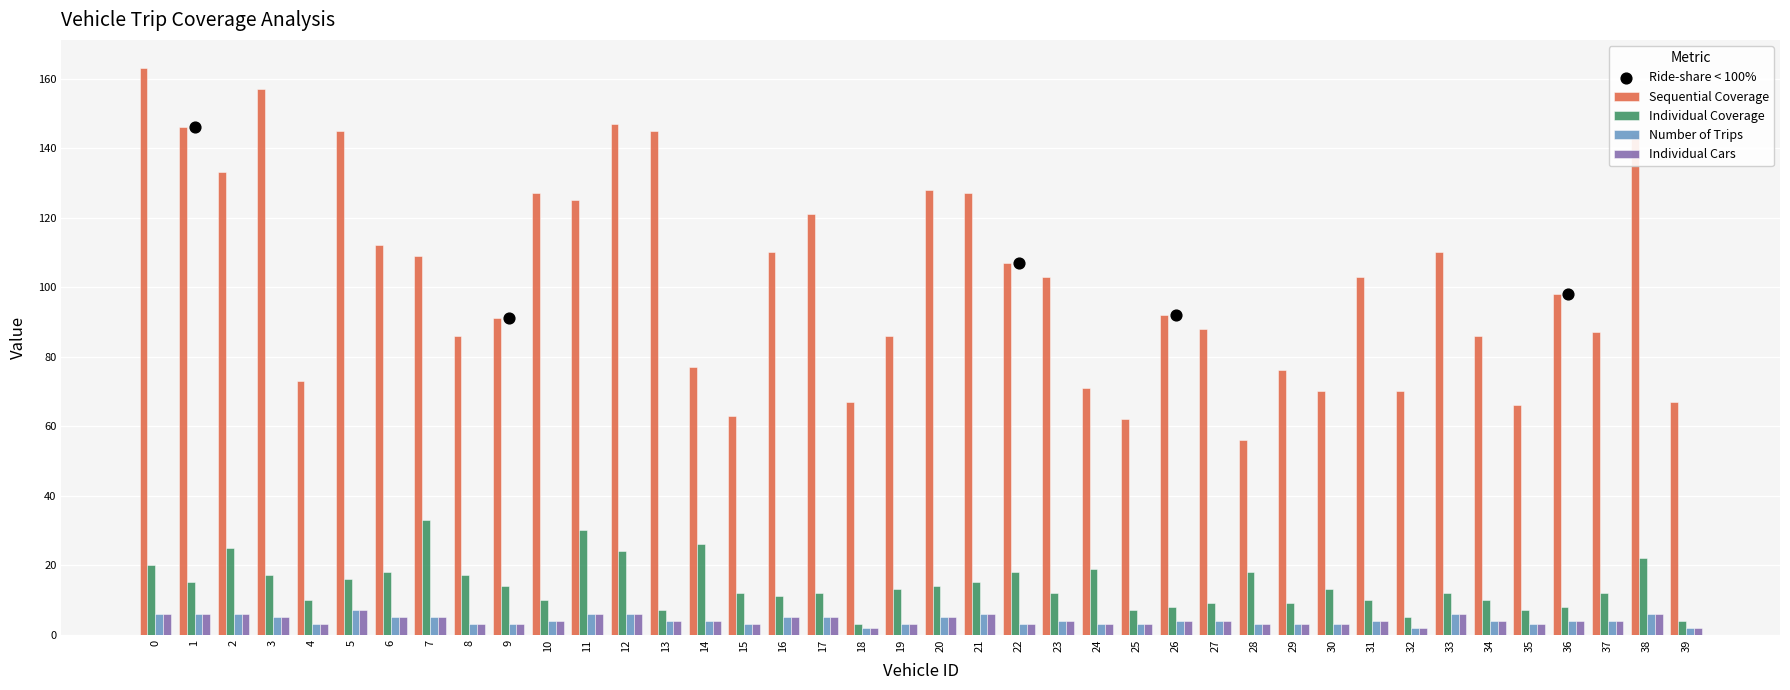

Which series has the largest Y range (max minus min)?

Sequential Coverage